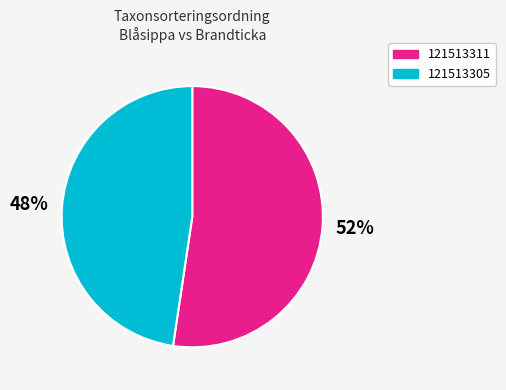

To the nearest percent, what is the average slice percentage?

50%